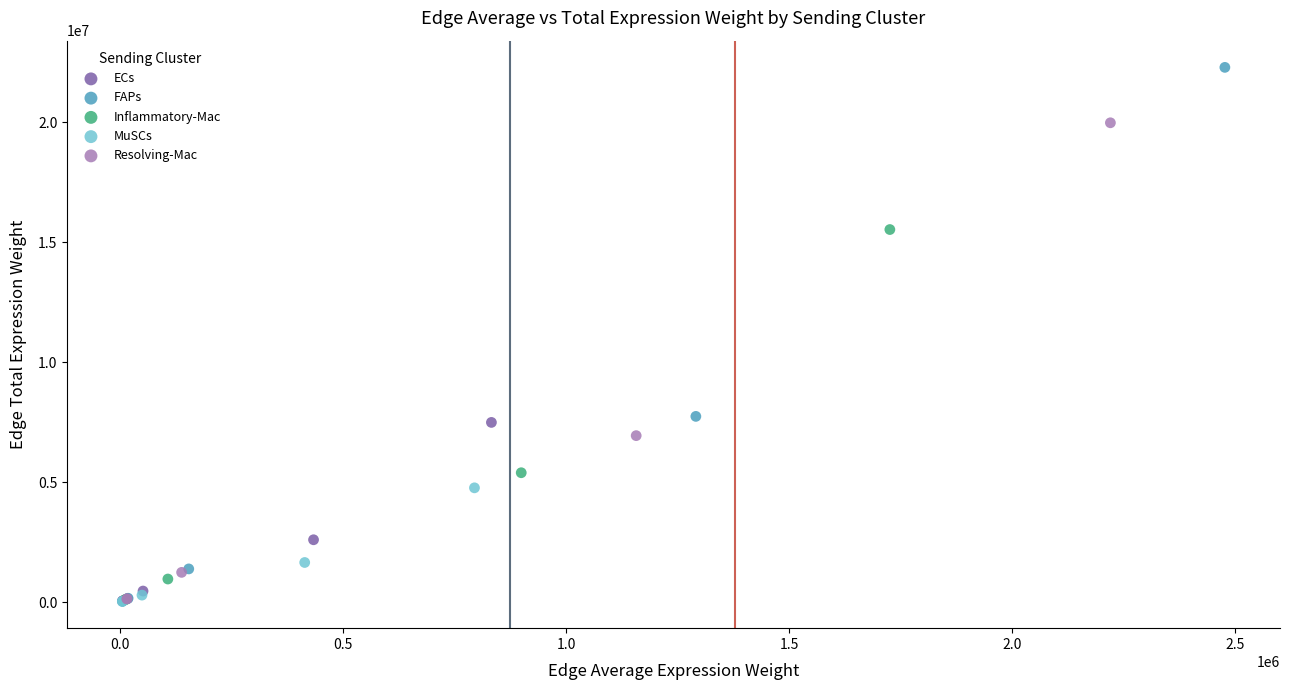

Which series reaches the maximum Y coordinate?

FAPs